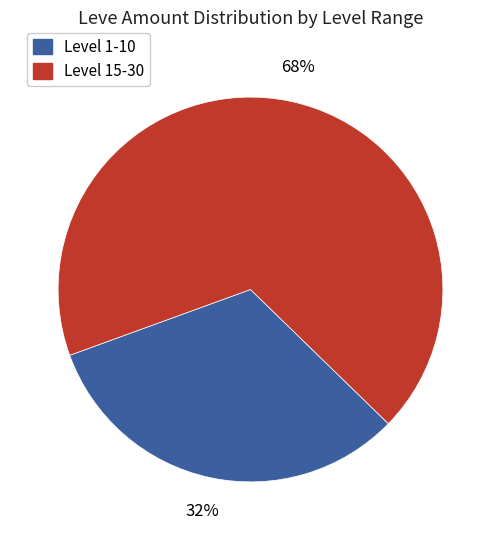

Is there any slice that represents more than half of the pie?

Yes